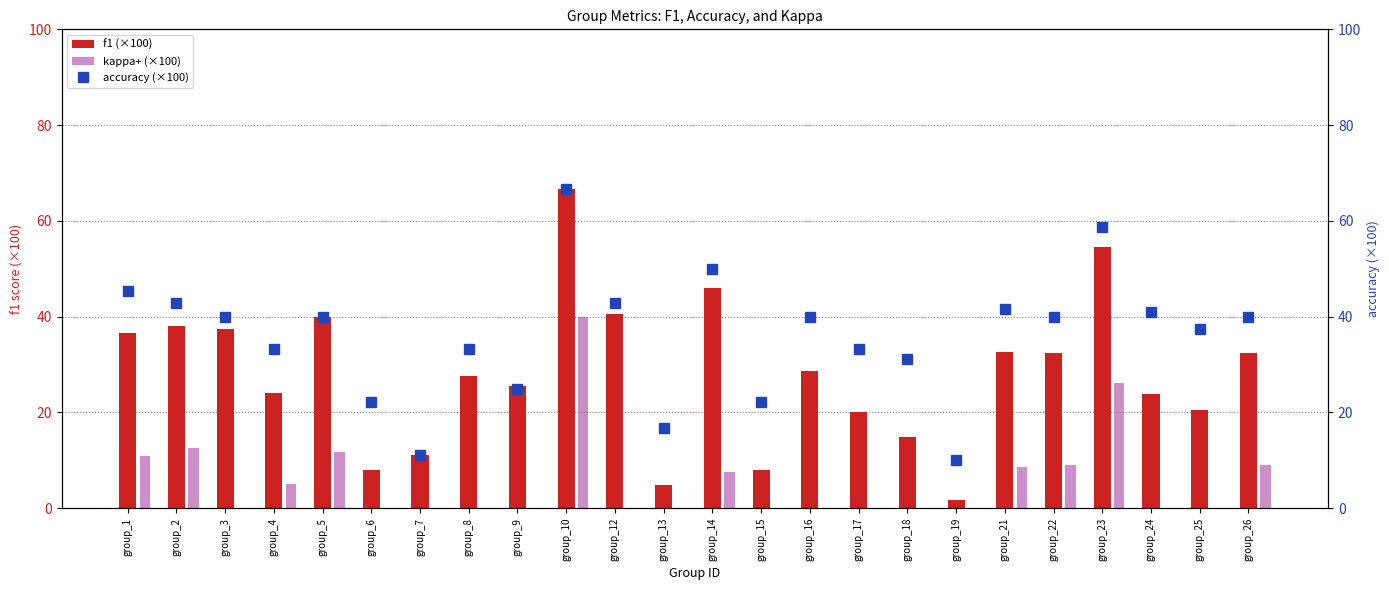

What is the value of the f1 (×100) bar at the 19th from the left?

32.6